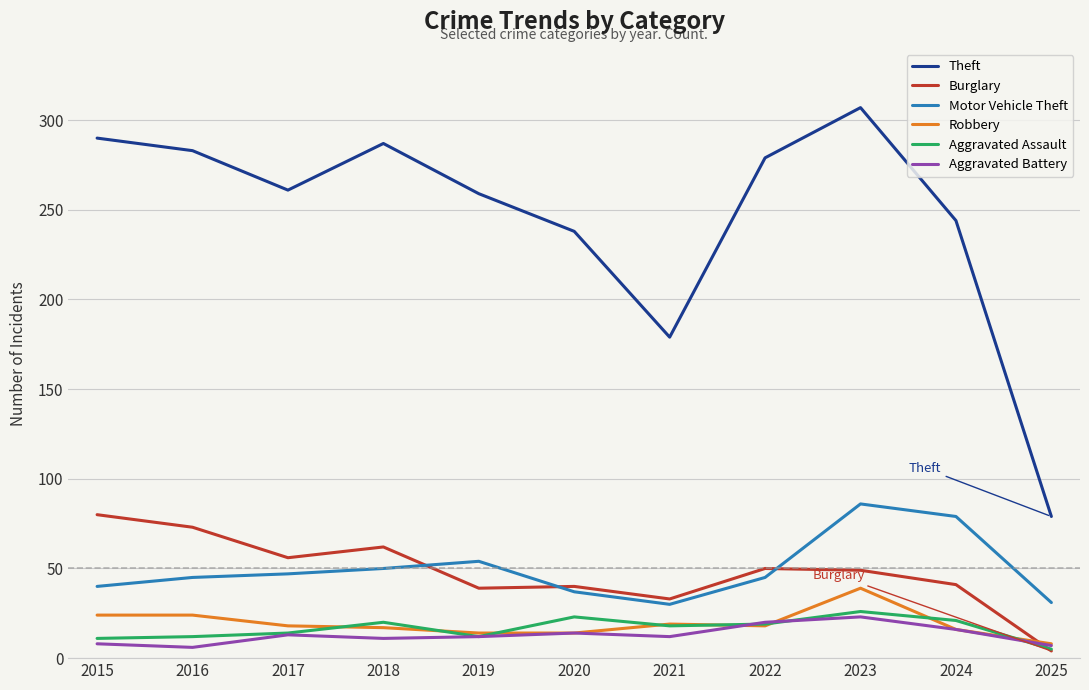

Which series has the largest total across all categories?

Theft